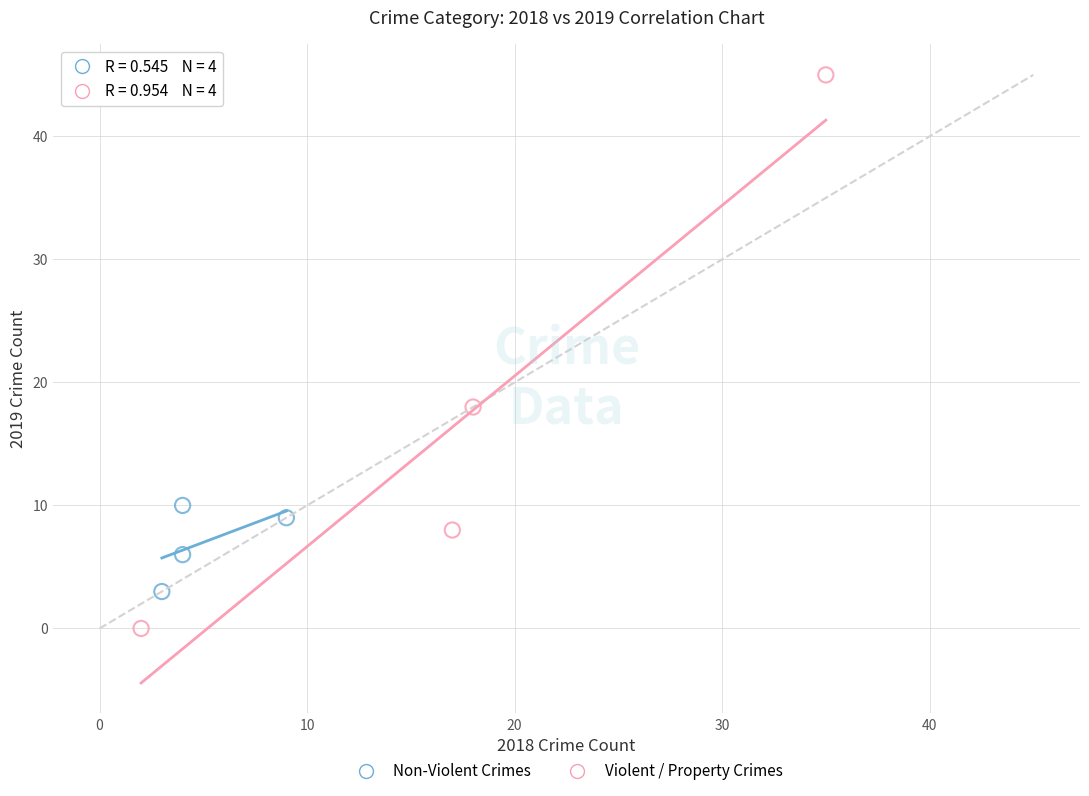

What are all the series names shown in the legend?

Non-Violent Crimes, Violent / Property Crimes